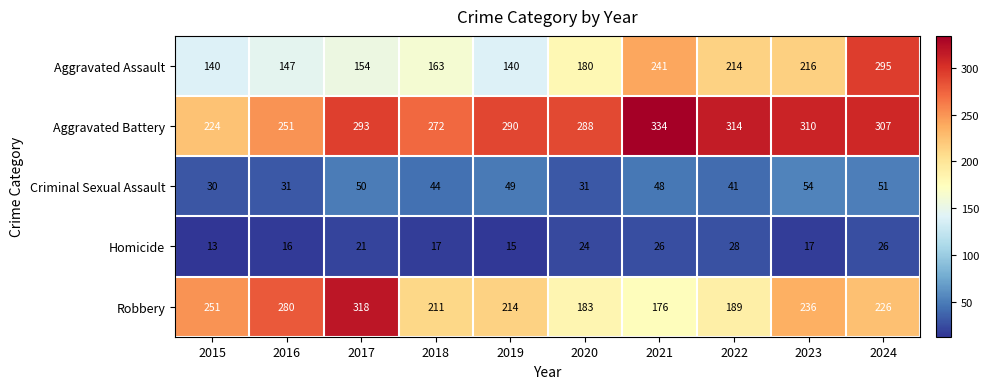

Which category has the highest value in the Criminal Sexual Assault series?

2023